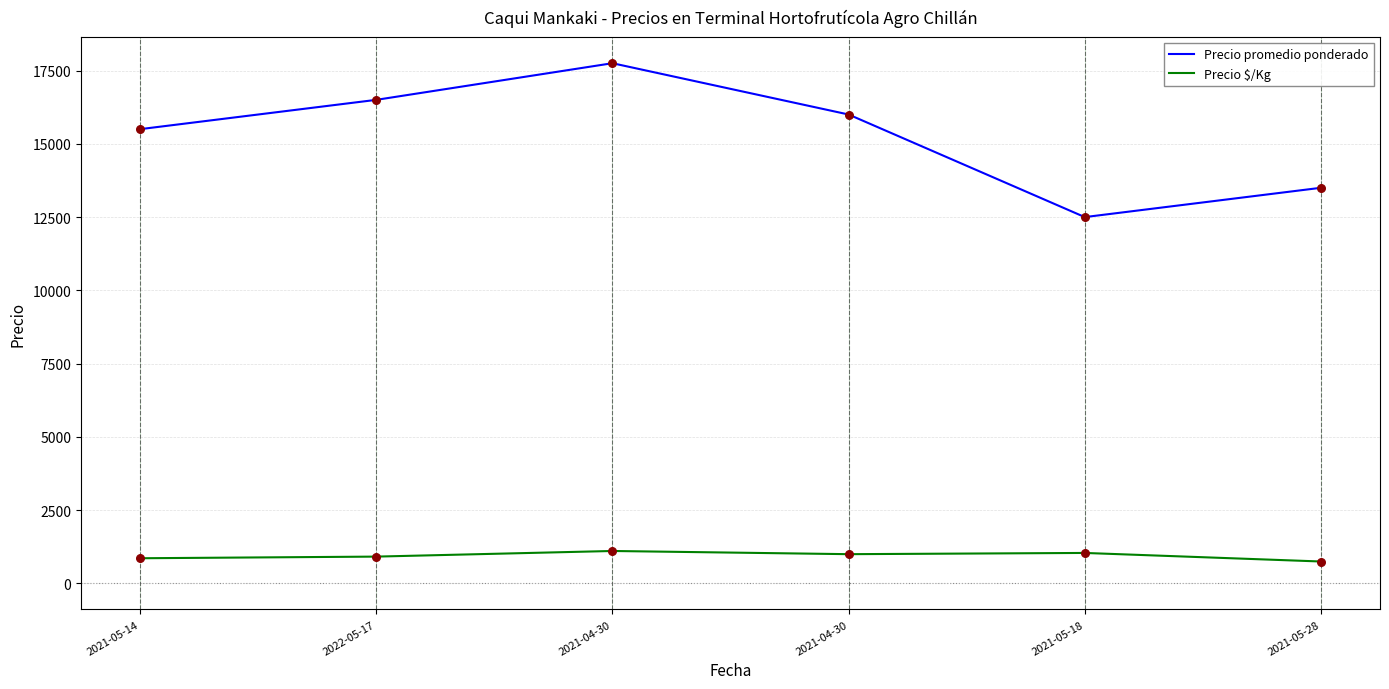

Is the value of Precio $/Kg at 2021-04-30 greater than the value of Precio promedio ponderado at 2021-05-14?

No